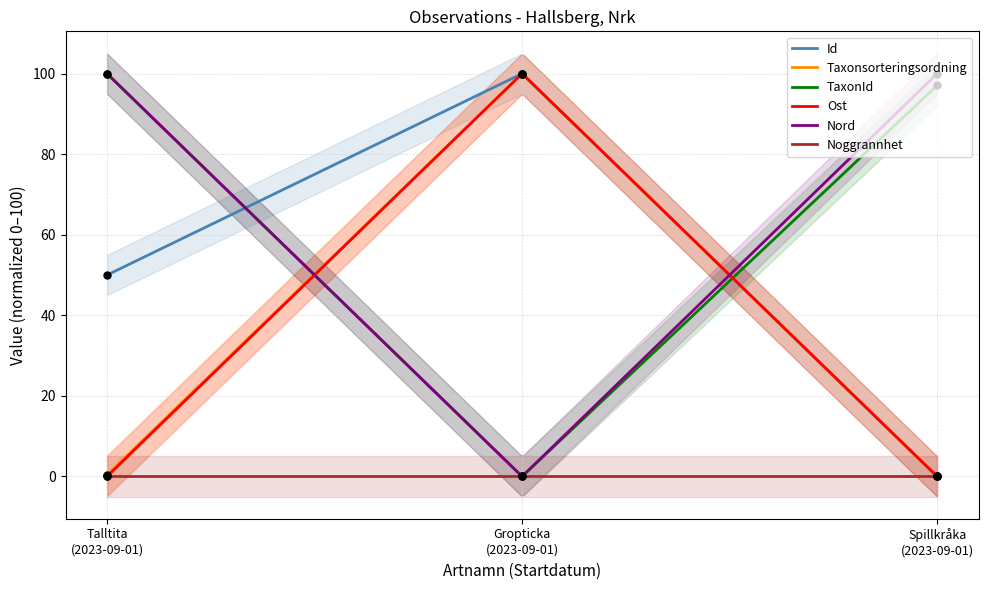

Which series has the largest total across all categories?

Nord